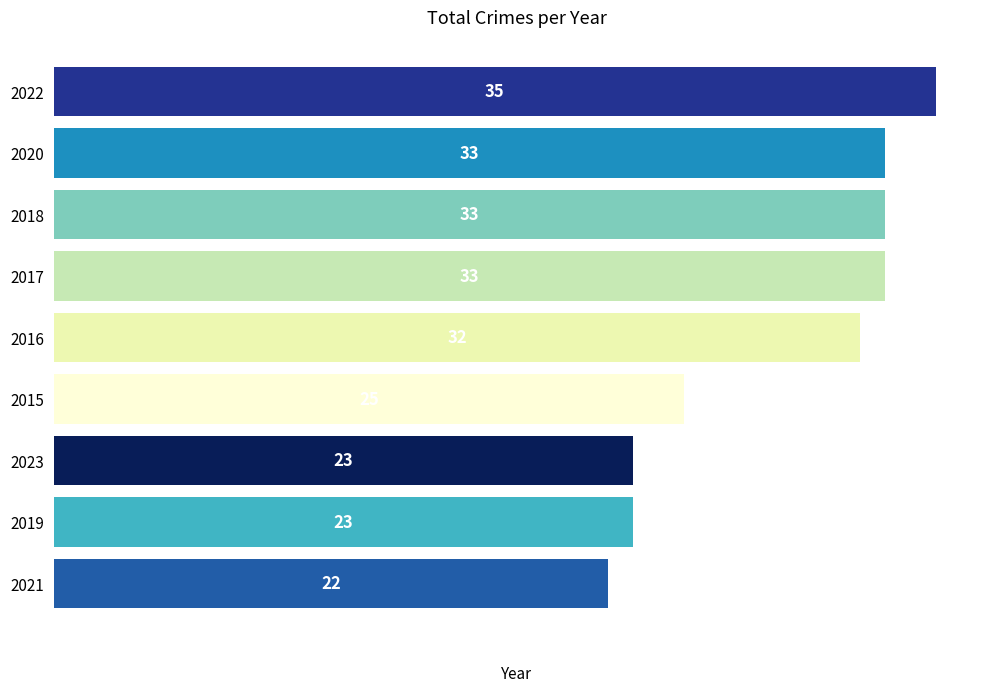

What is the difference between the maximum and minimum values?

13